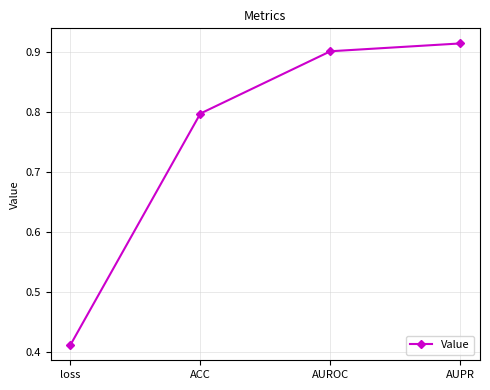

What is the difference between the values at AUPR and ACC?

0.1